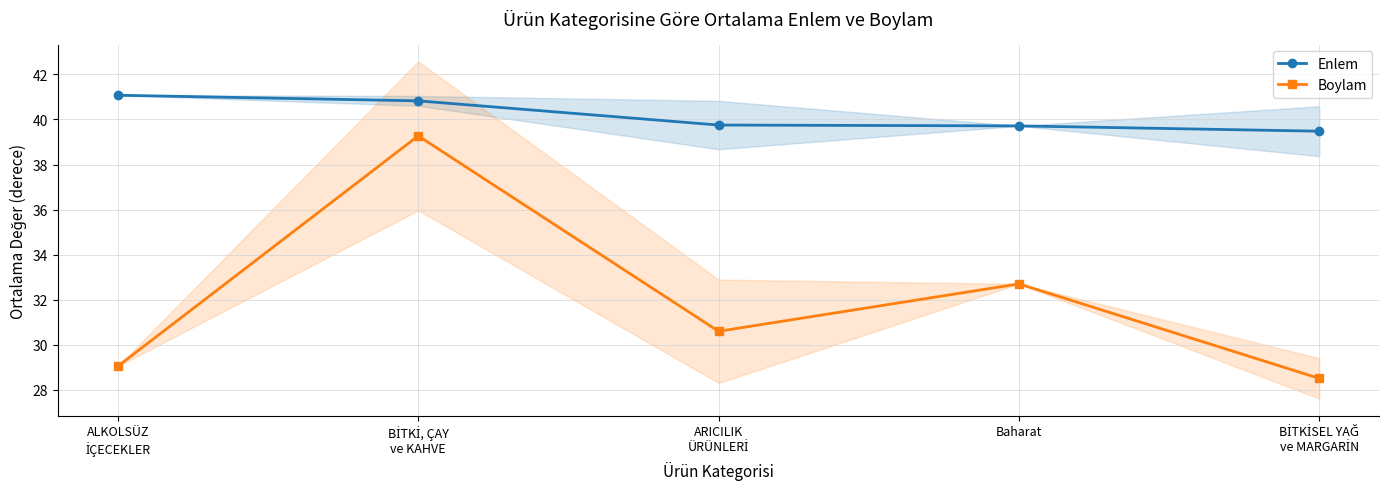

True or false: Boylam and Enlem intersect in this chart.

False